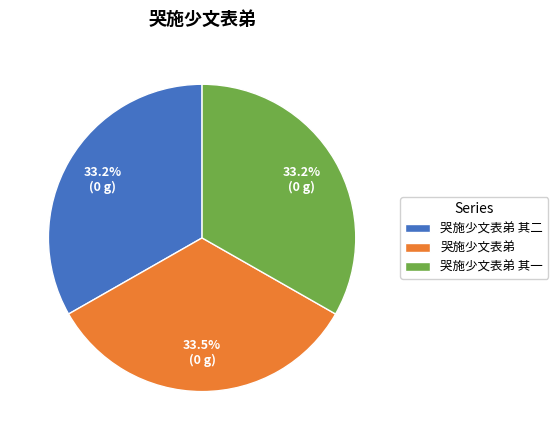

To the nearest percent, what is the average slice percentage?

33%